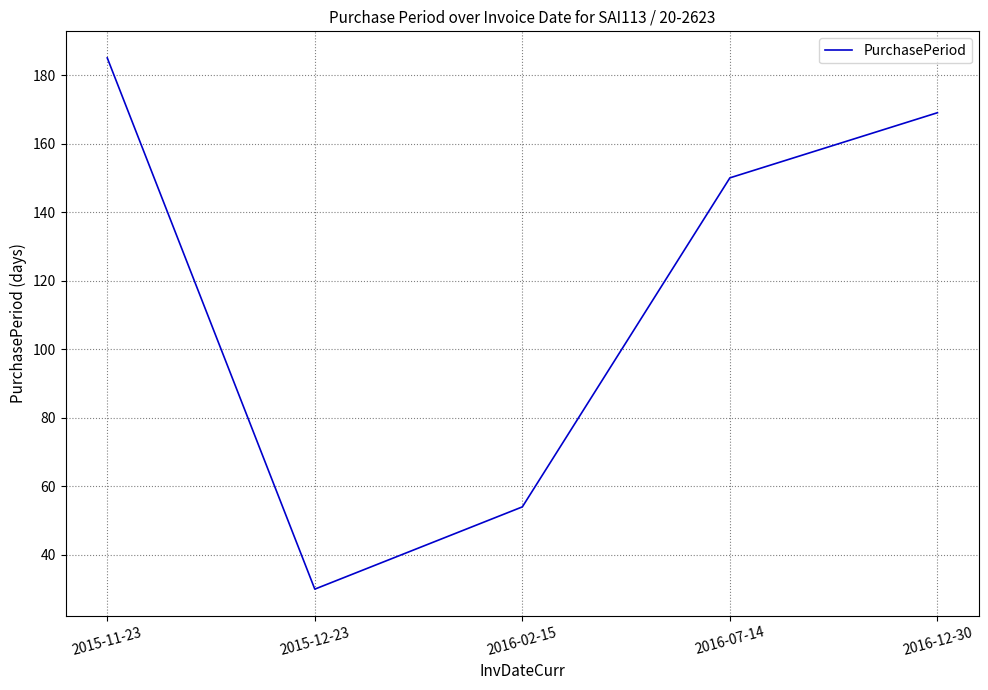

At which label does the data first exceed 150?

2015-11-23